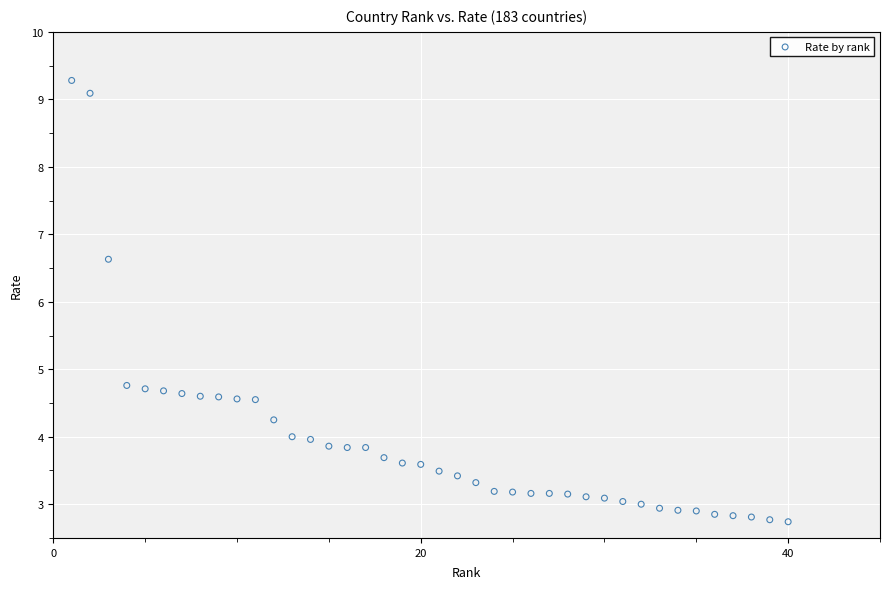

What Y value in the scatter plot is closest to 6?

6.6